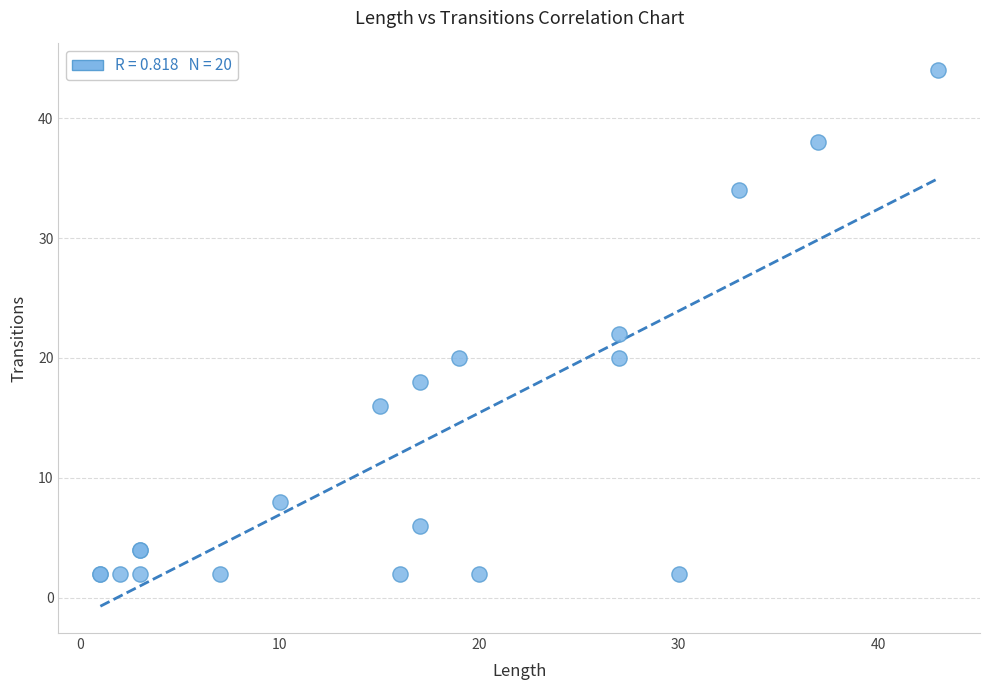

What Y value in the scatter plot is closest to 23?

22